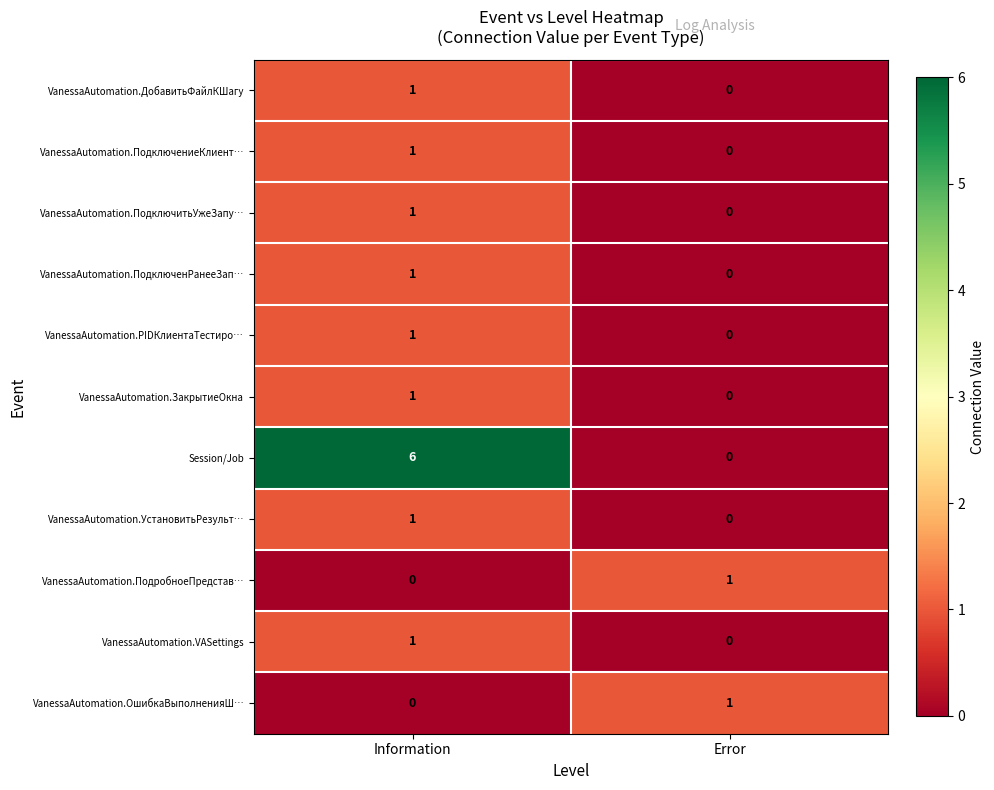

What is the difference between the highest and lowest values at Information?

6